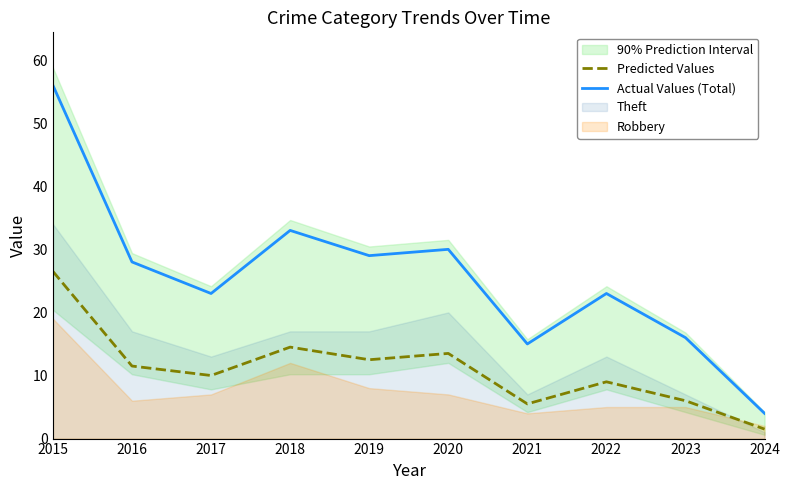

Reading left to right, what are all the values shown in this chart?

Predicted Values: 2015=26.5	2016=11.5	2017=10.0	2018=14.5	2019=12.5	2020=13.5	2021=5.5	2022=9.0	2023=6.0	2024=1.5
Actual Values (Total): 2015=56.0	2016=28.0	2017=23.0	2018=33.0	2019=29.0	2020=30.0	2021=15.0	2022=23.0	2023=16.0	2024=4.0